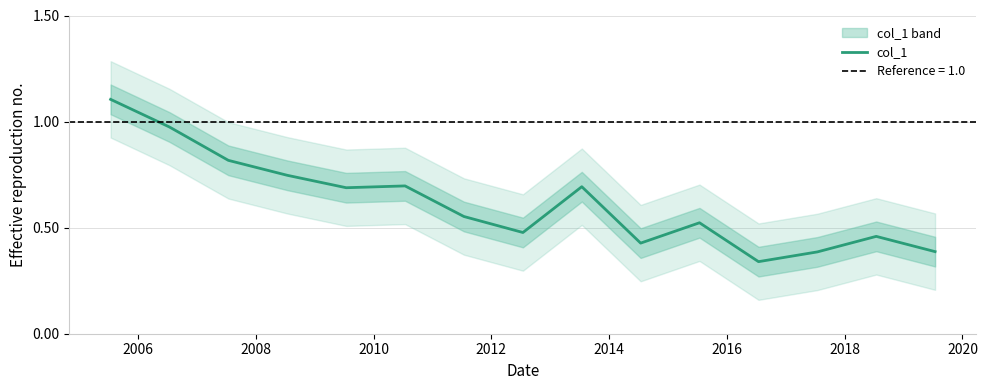

Count the number of data series in this chart.

1